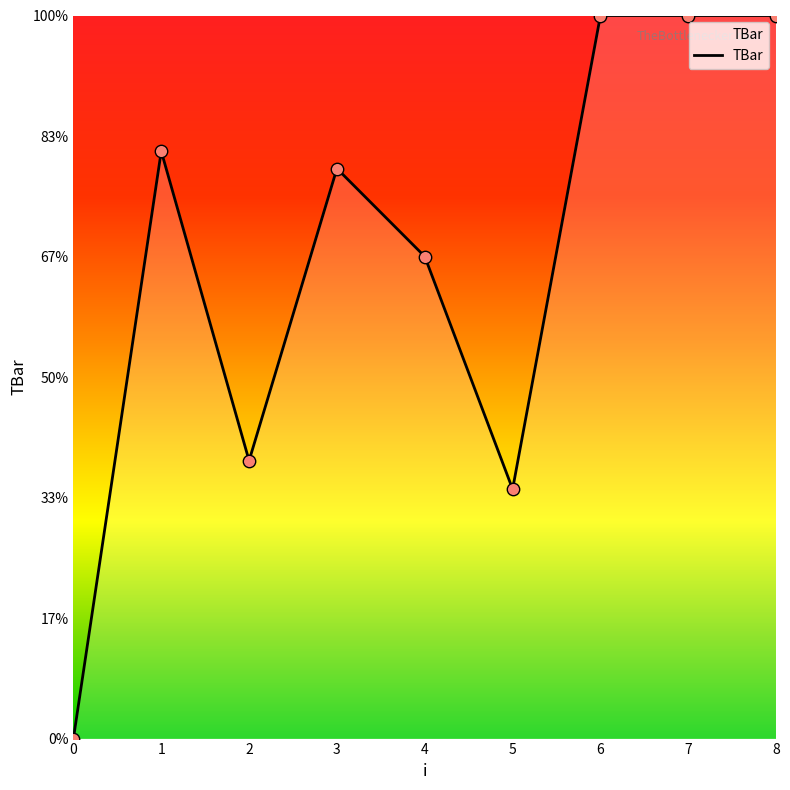

What is the change in value from 2 to 8?

+9.2